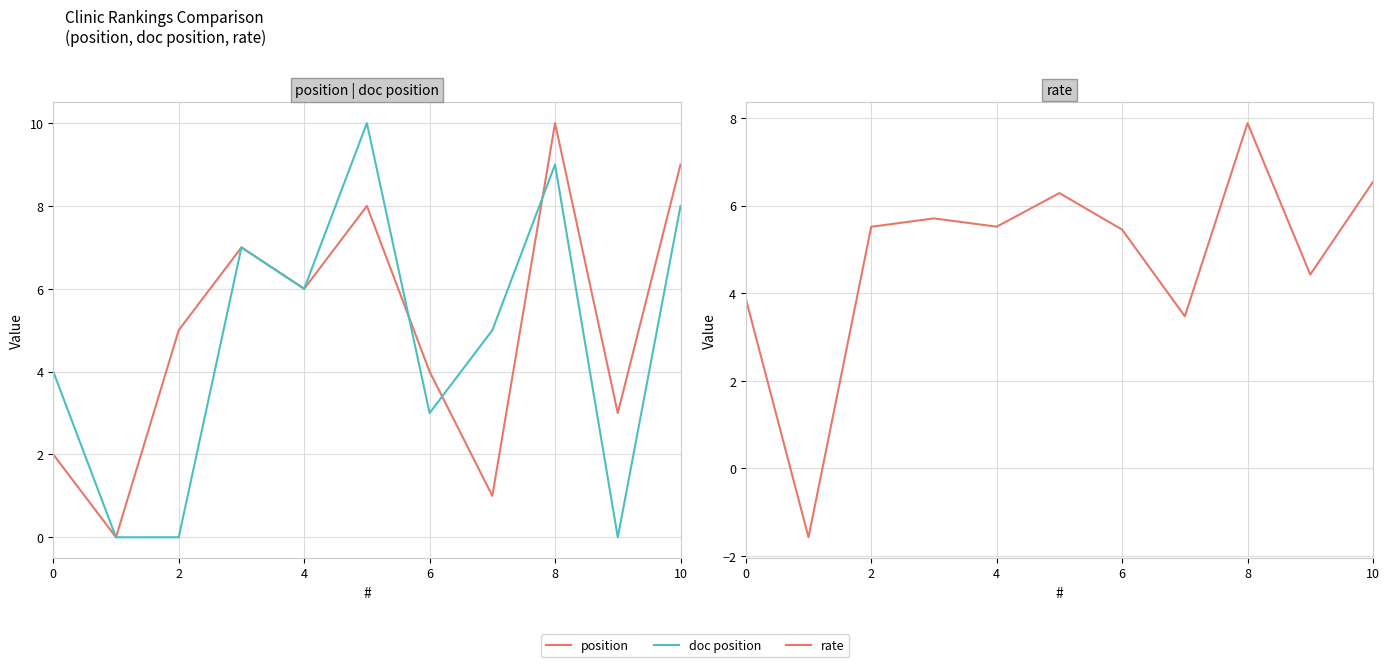

The value of rate at 8 is 2.0. True or false?

False